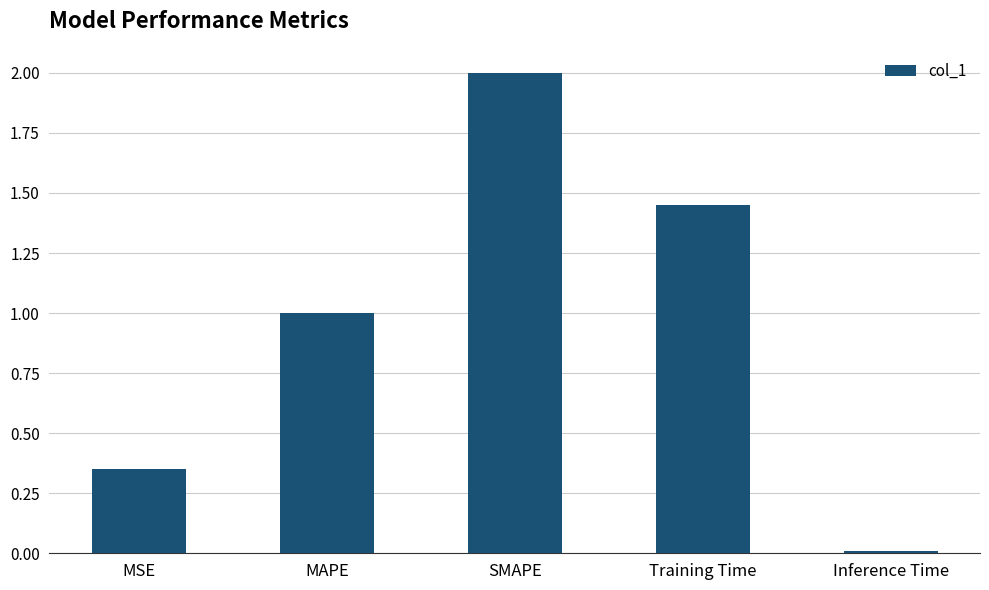

Which label corresponds to the largest value in the chart?

SMAPE